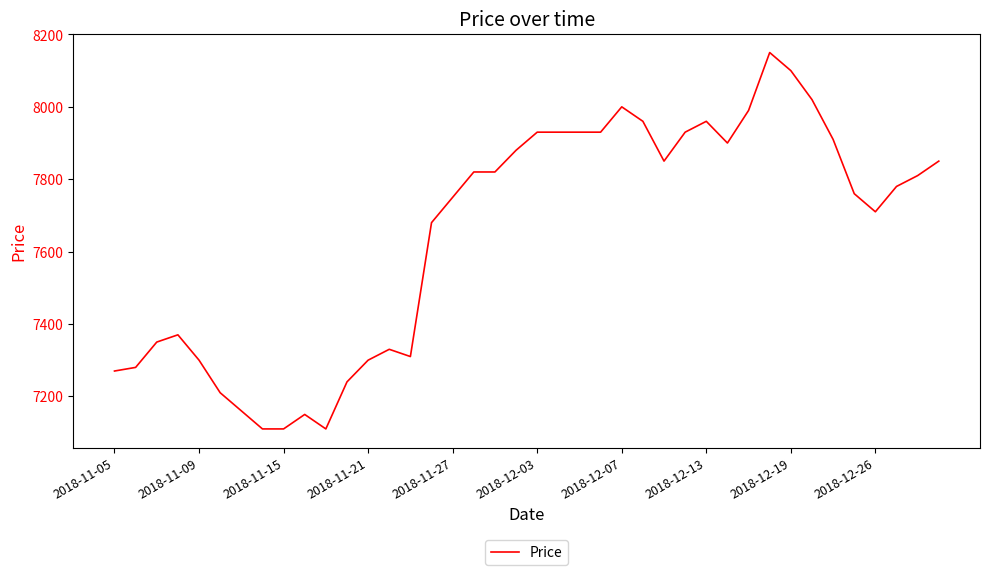

What is the minimum value shown in the chart?

7110